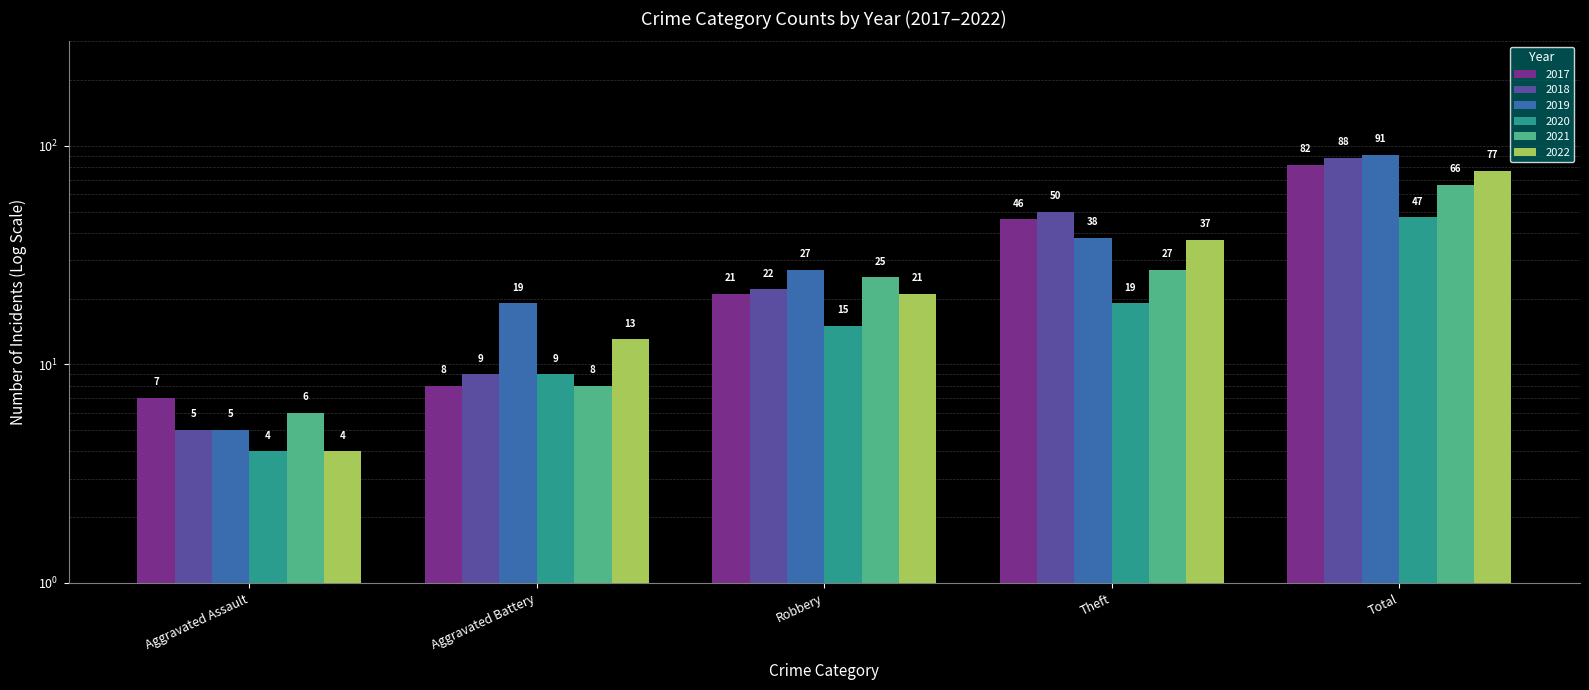

Reading left to right, list all the values displayed in this chart.

2017: Aggravated Assault=7	Aggravated Battery=8	Robbery=21	Theft=46	Total=82
2018: Aggravated Assault=5	Aggravated Battery=9	Robbery=22	Theft=50	Total=88
2019: Aggravated Assault=5	Aggravated Battery=19	Robbery=27	Theft=38	Total=91
2020: Aggravated Assault=4	Aggravated Battery=9	Robbery=15	Theft=19	Total=47
2021: Aggravated Assault=6	Aggravated Battery=8	Robbery=25	Theft=27	Total=66
2022: Aggravated Assault=4	Aggravated Battery=13	Robbery=21	Theft=37	Total=77